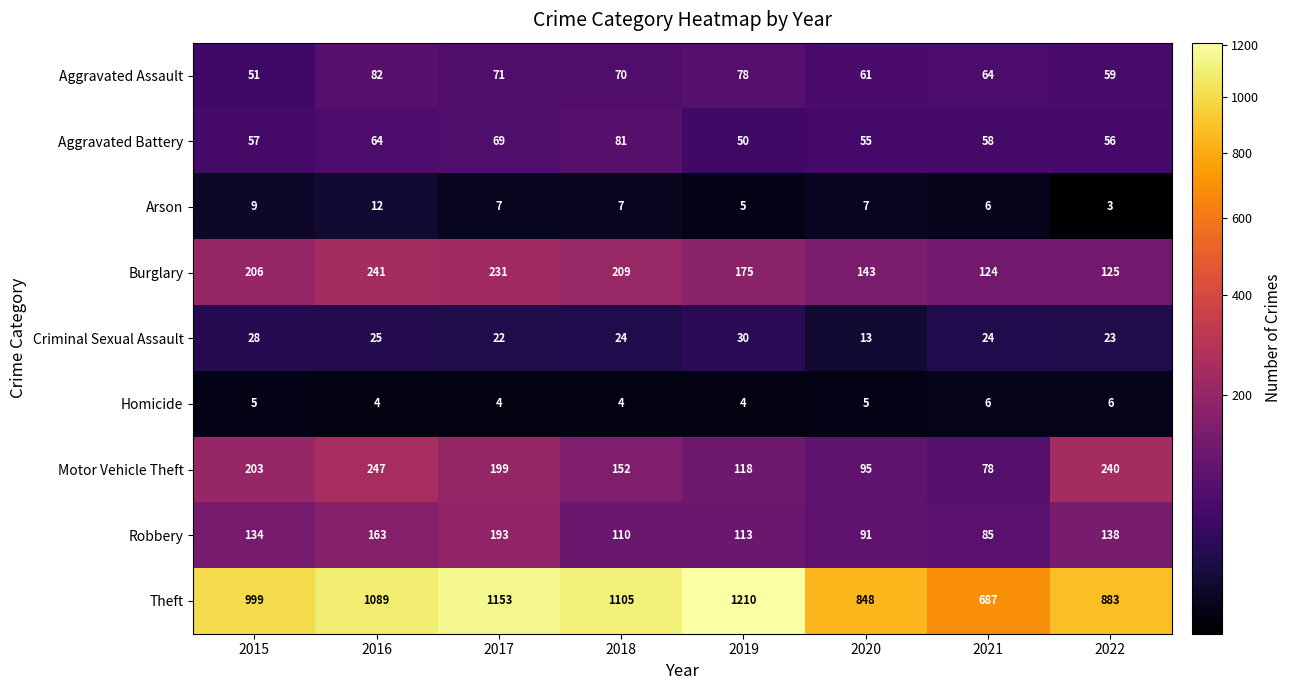

What is the sum of the Burglary values at 2018 and 2020?

352